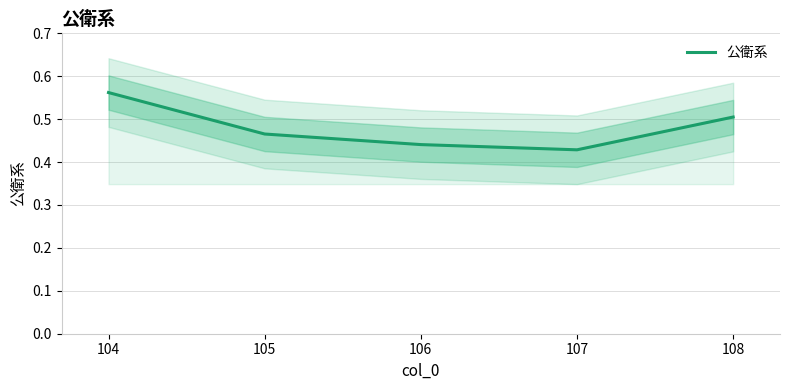

How many lines are shown in the chart?

1